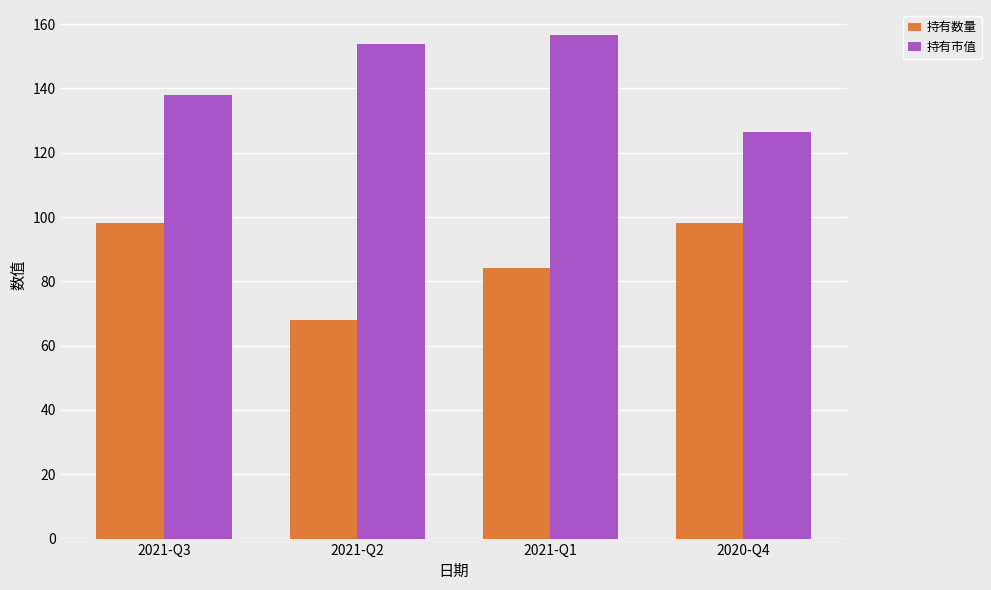

How many bars are there in total?

8